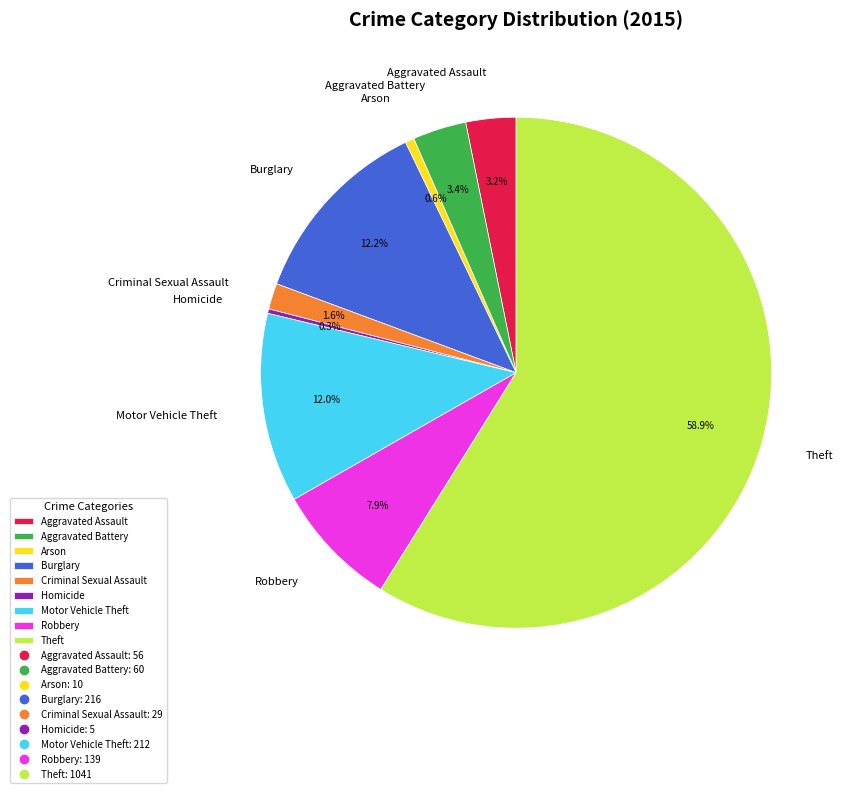

Is there a majority slice in this chart?

Yes